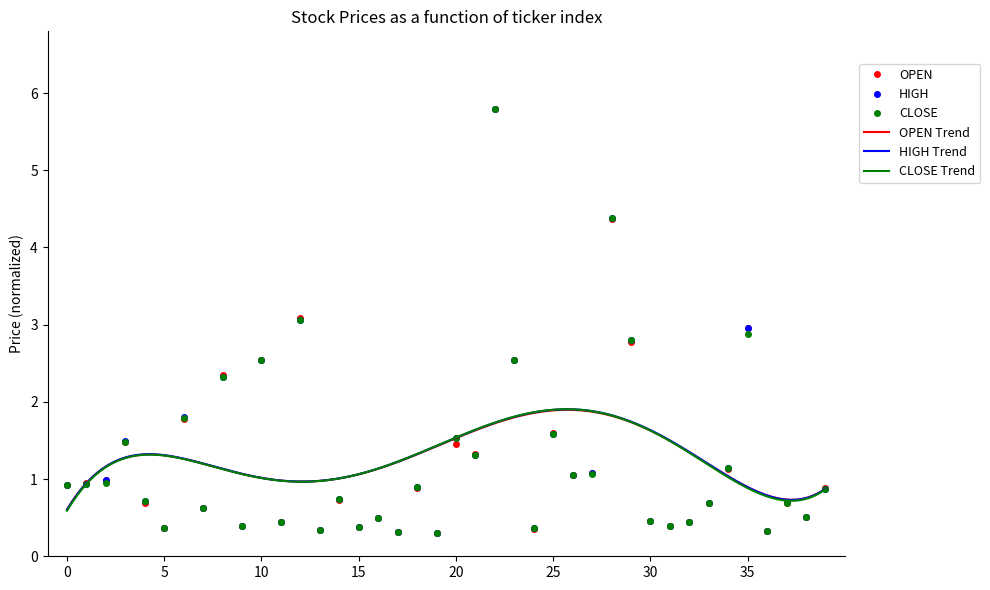

True or false: OPEN has more than 0 points higher than both neighbors.

True